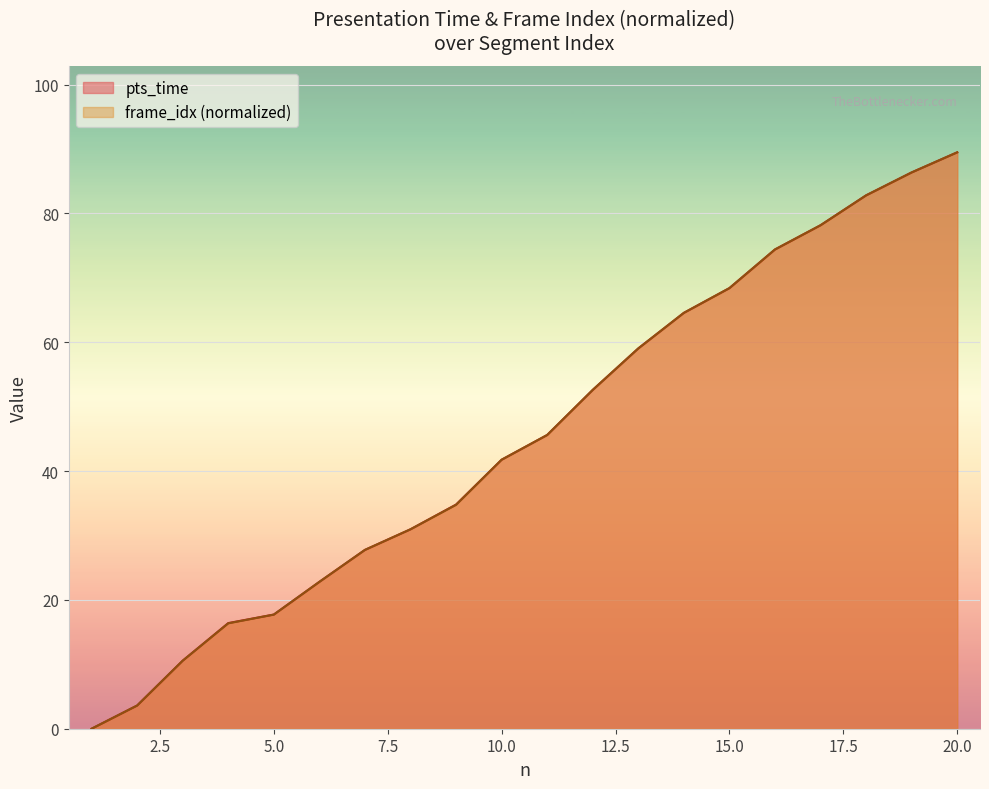

Where does the frame_idx_scaled series first go above 45?

11